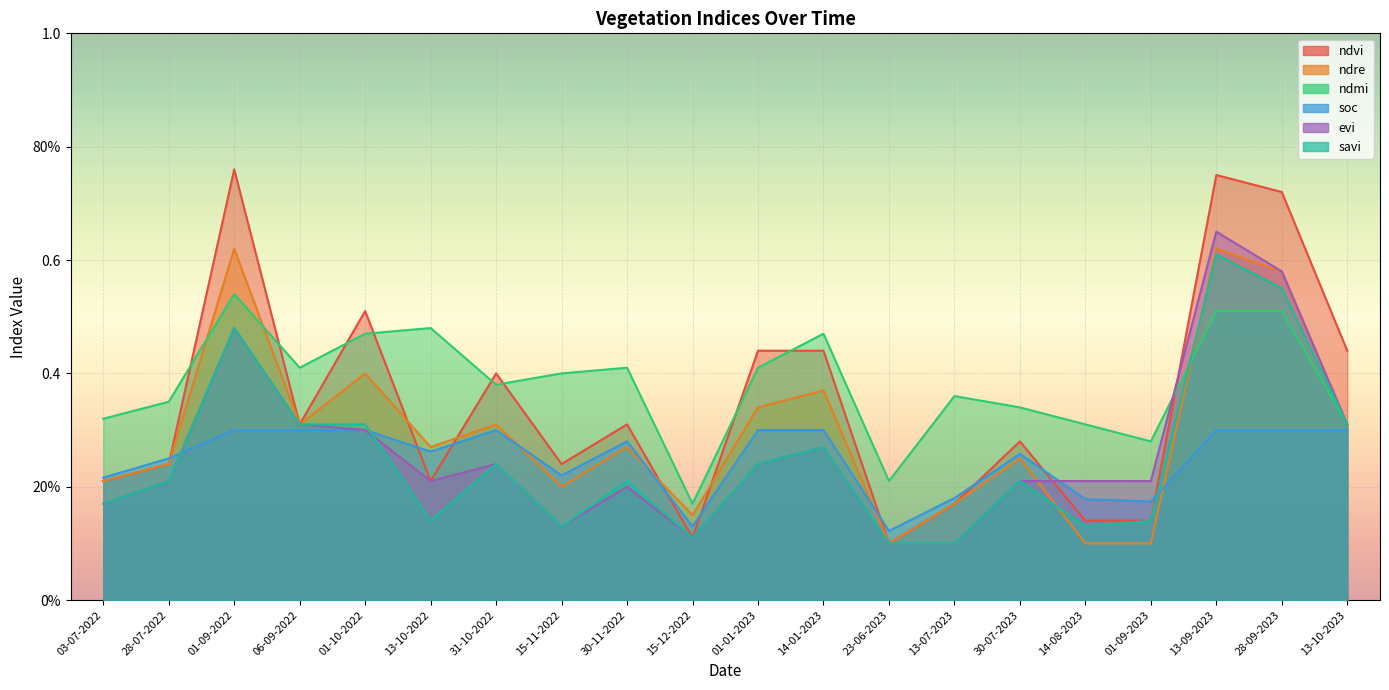

Which has a higher value, 31-10-2022 or 14-01-2023?

14-01-2023